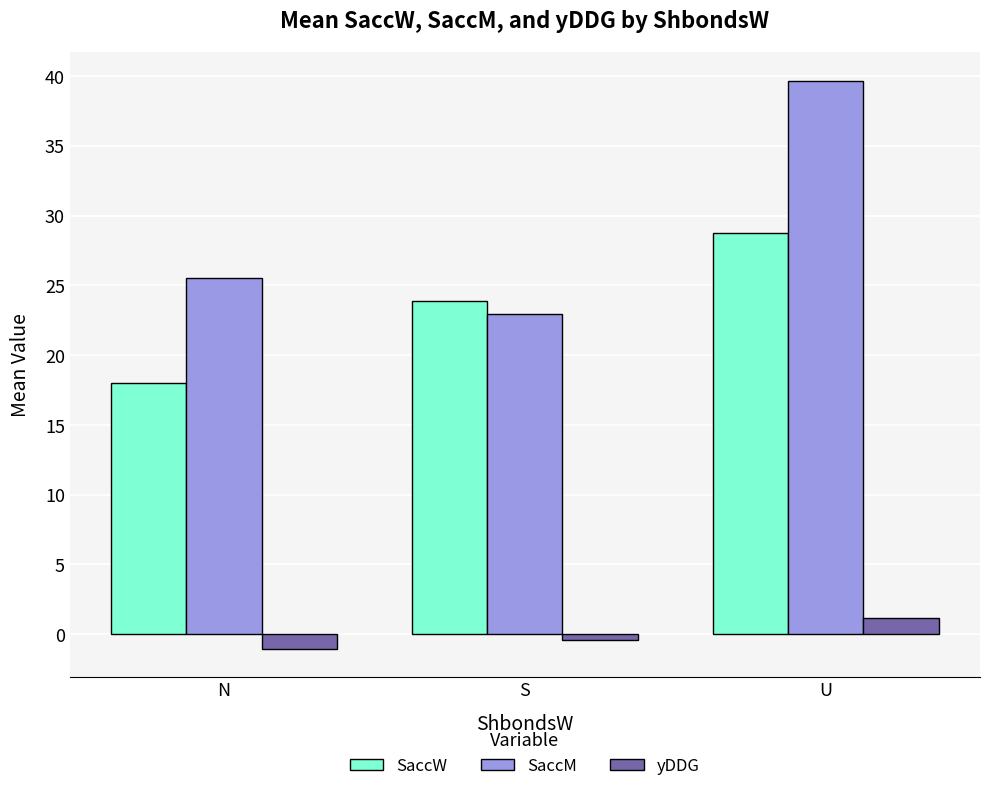

What is the total value across all series at U?

69.6